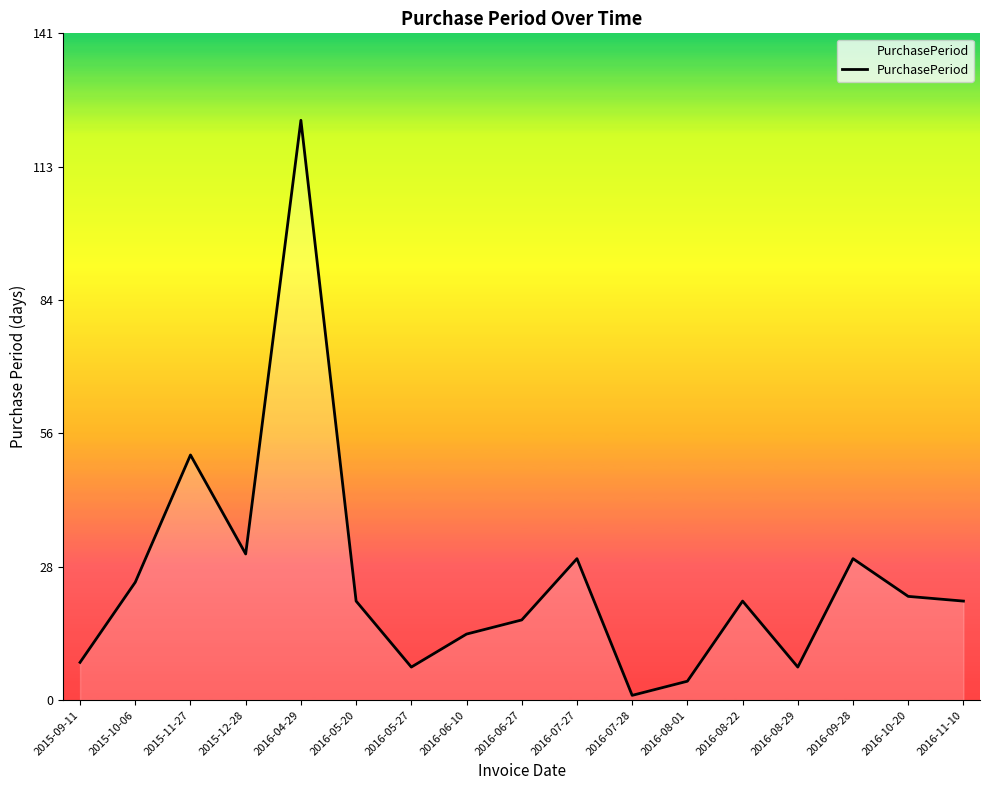

Where is the data nearest to the value 62?

2015-11-27